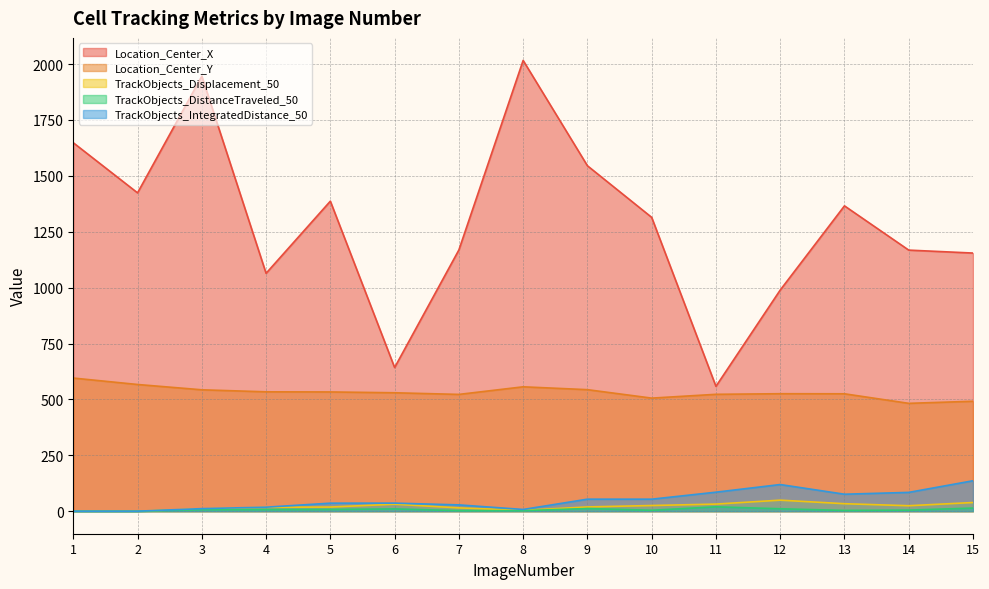

What value does the Location_Center_X series have at 14?

1167.8